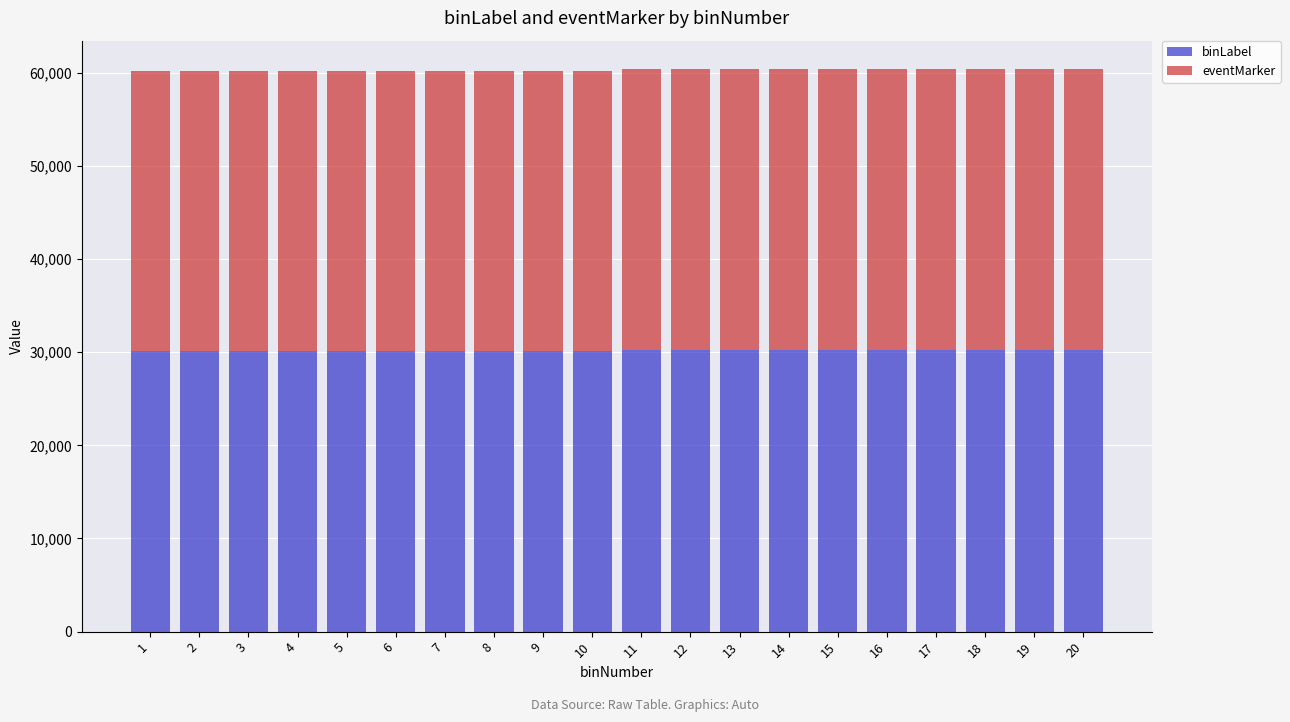

What is the total value across all series at 15?

60410